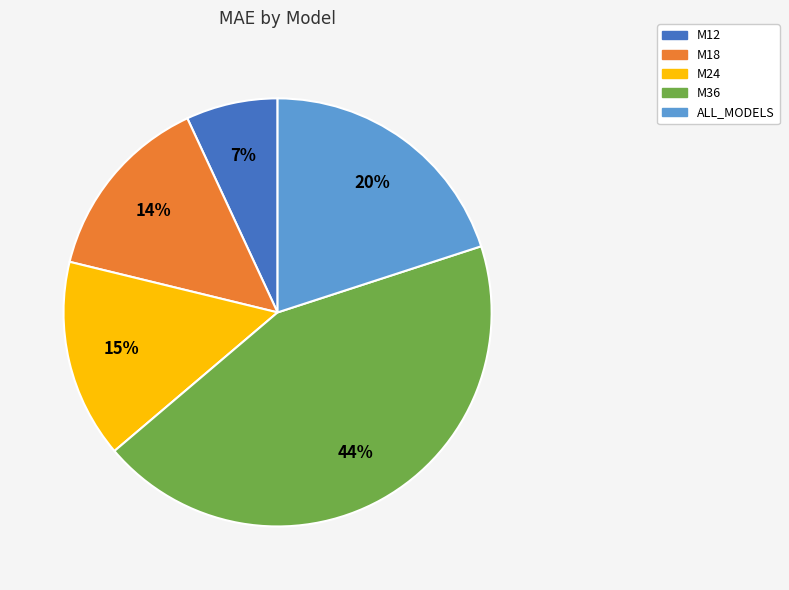

Rank the categories by value from highest to lowest.

M36, ALL_MODELS, M24, M18, M12